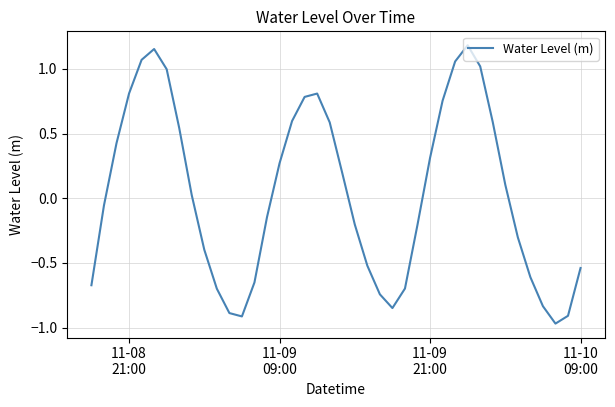

What is the difference between the maximum and minimum values?

2.2